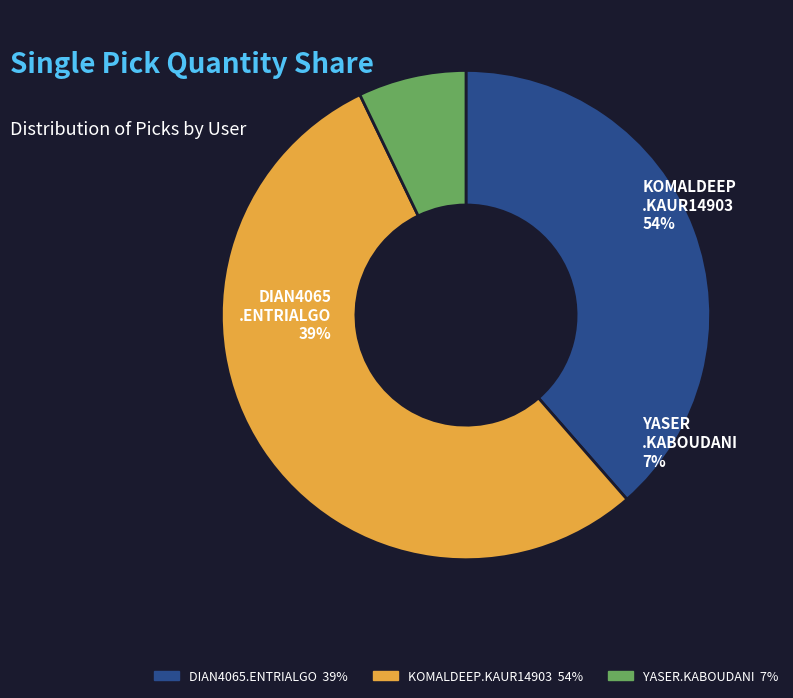

Is there any slice that represents more than half of the pie?

Yes